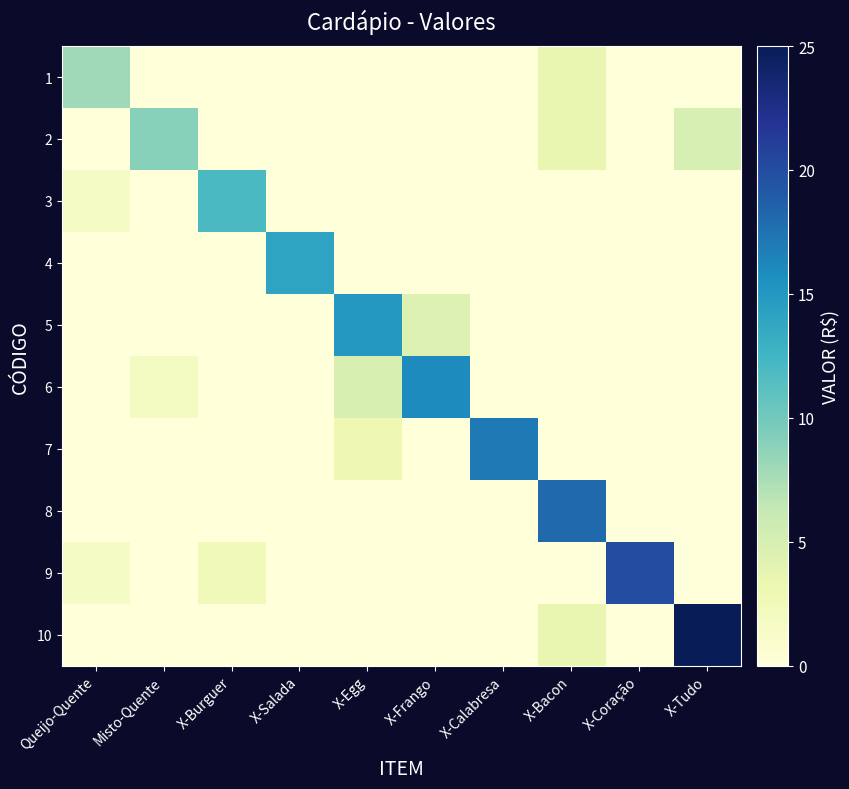

Between X-Salada and X-Tudo, which is larger?

X-Salada